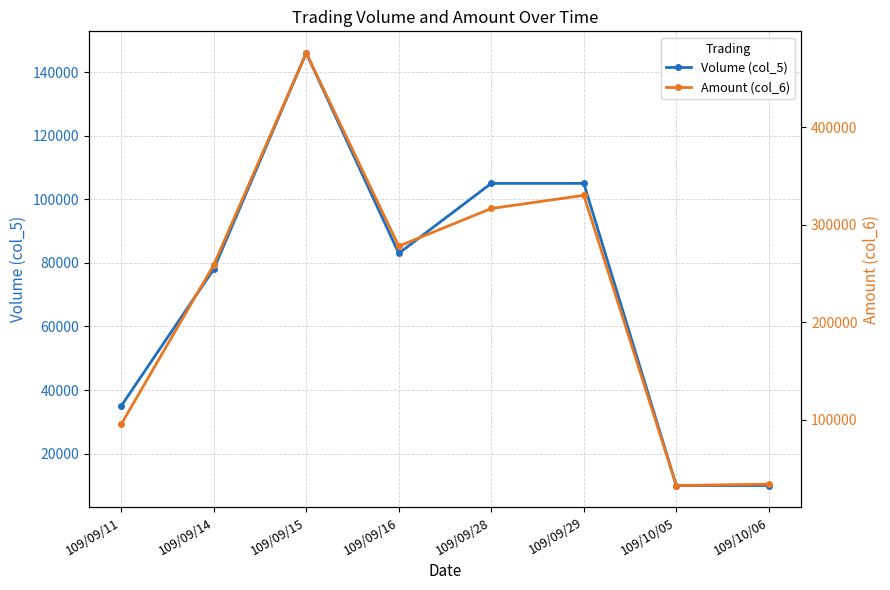

Reading right to left, what are all the values shown in this chart?

Volume (col_5): 109/10/06=10000	109/10/05=10000	109/09/29=105000	109/09/28=105000	109/09/16=83000	109/09/15=146000	109/09/14=78000	109/09/11=35000
Amount (col_6): 109/10/06=34200	109/10/05=32800	109/09/29=330100	109/09/28=316630	109/09/16=278020	109/09/15=475980	109/09/14=258750	109/09/11=95490